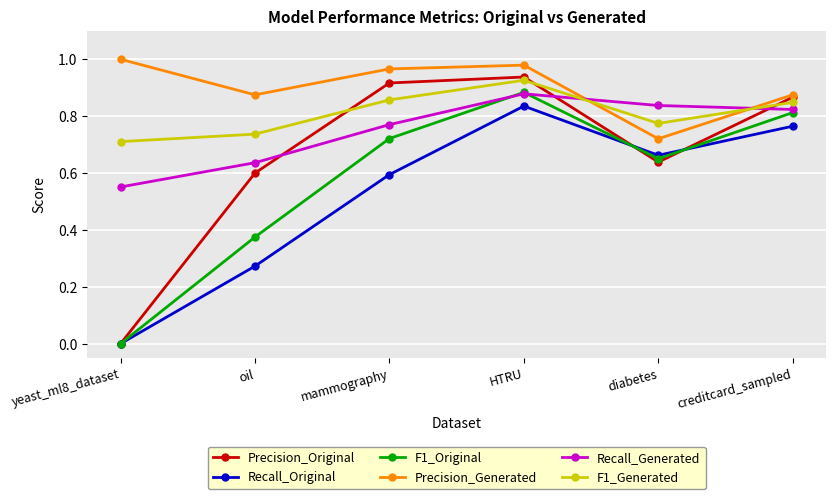

Which category has the highest value across all series?

yeast_ml8_dataset